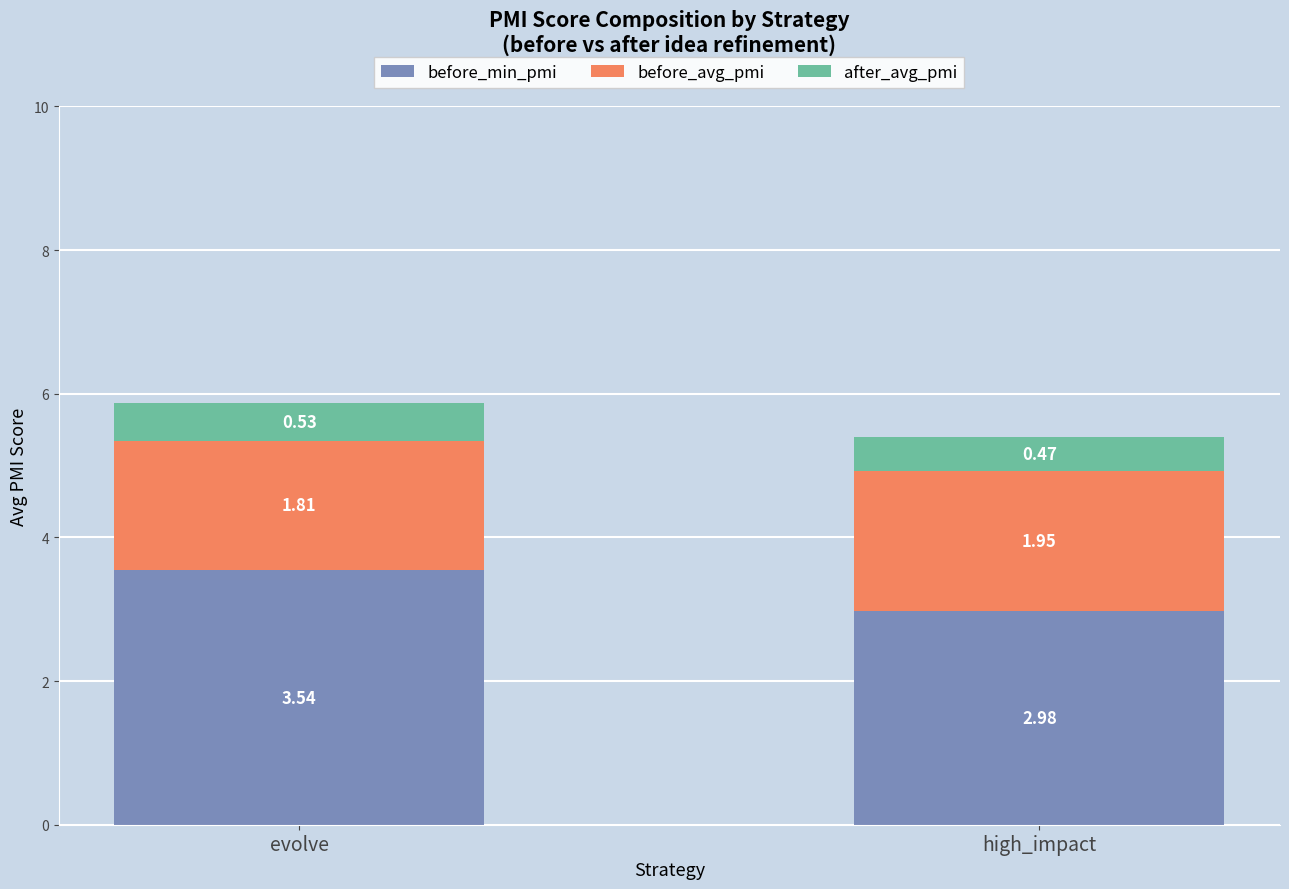

At which label does before_min_pmi reach its peak?

evolve